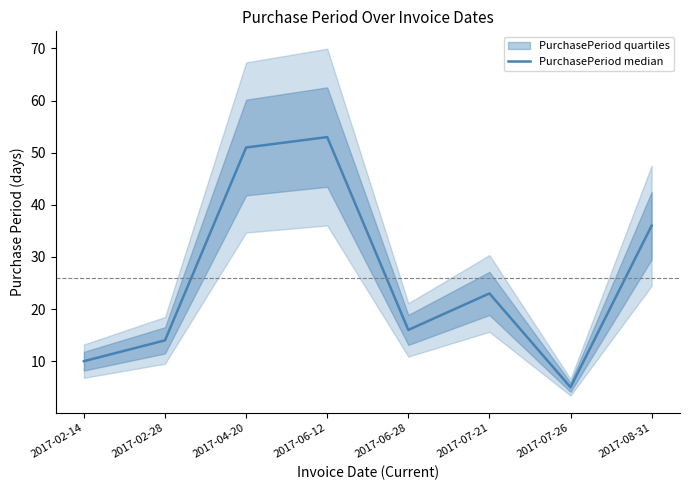

True or false: the data shows 2 at 2017-07-26.

False